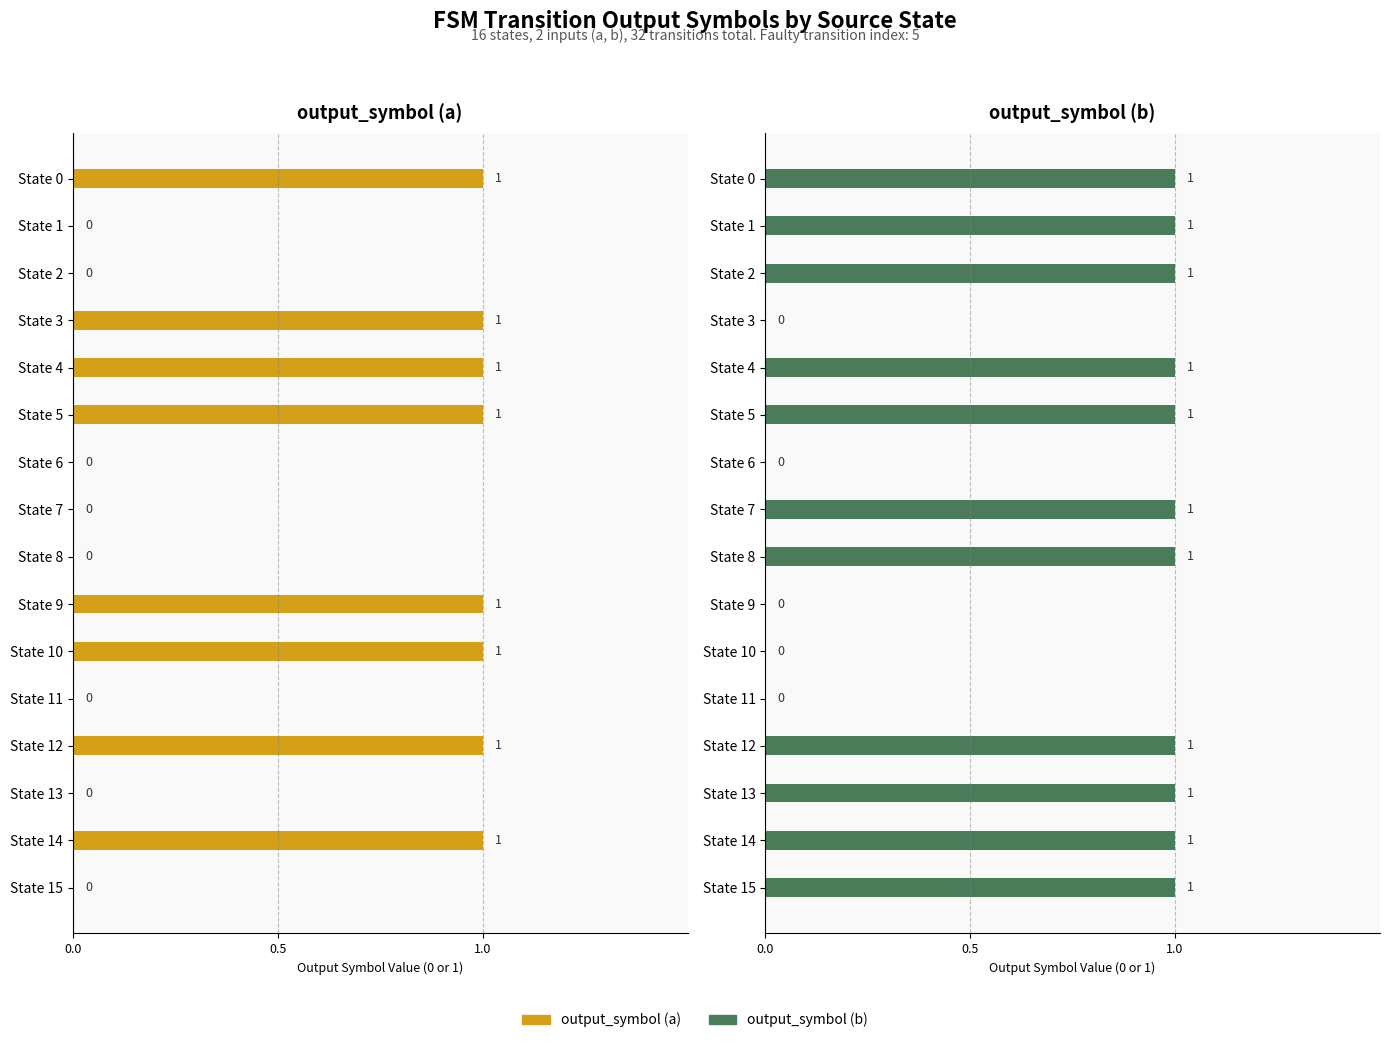

What is the difference between the second highest and minimum values in the output_symbol (b) series?

1